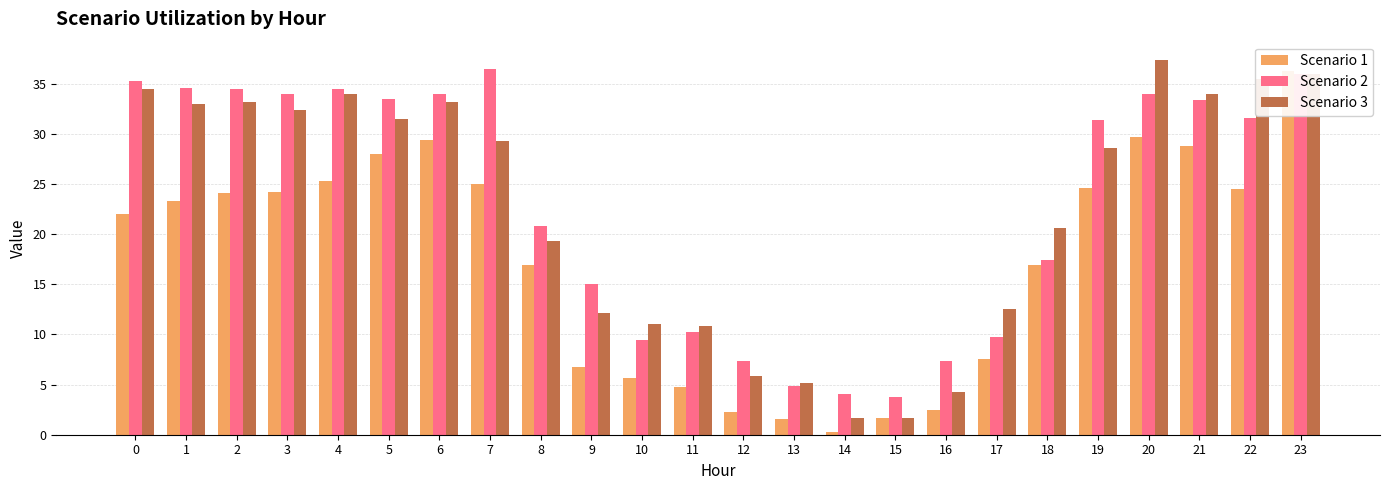

Reading right to left, what are all the values shown in this chart?

Scenario 1: 36.2	24.5	28.8	29.7	24.6	16.9	7.6	2.5	1.6	0.3	1.6	2.2	4.7	5.7	6.8	16.9	25.0	29.4	28.0	25.2	24.2	24.1	23.3	22.0
Scenario 2: 36.0	31.5	33.4	34.0	31.4	17.4	9.7	7.3	3.7	4.1	4.8	7.3	10.2	9.4	15.0	20.9	36.4	34.0	33.5	34.4	34.0	34.5	34.6	35.2
Scenario 3: 36.0	35.5	33.9	37.3	28.6	20.6	12.6	4.2	1.6	1.6	5.1	5.9	10.9	11.0	12.1	19.3	29.3	33.2	31.4	33.9	32.4	33.2	33.0	34.5